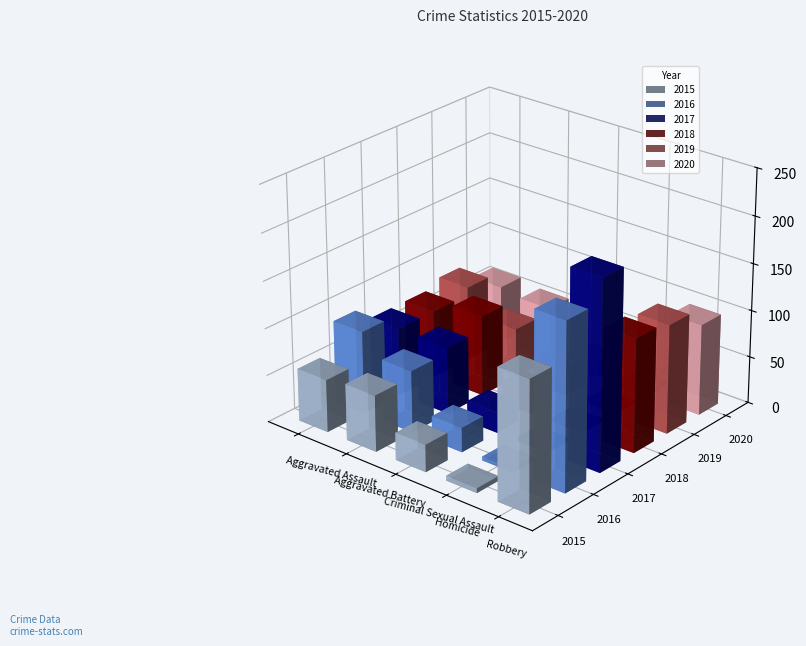

Which series has the widest spread of values?

2017